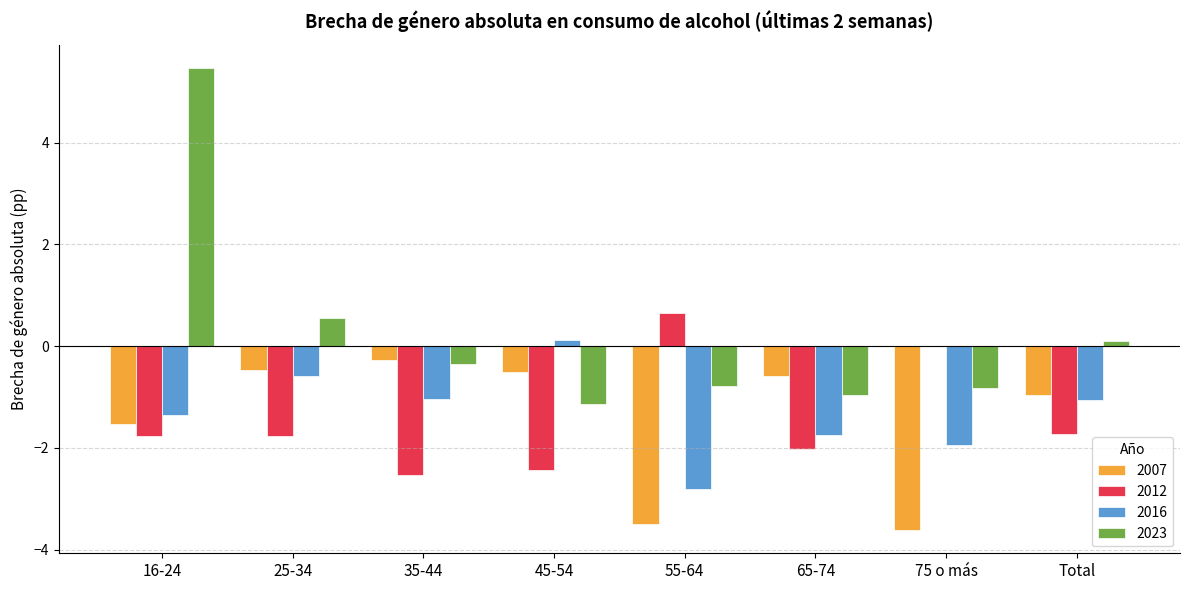

What is the average value of the 2012 series?

-1.5